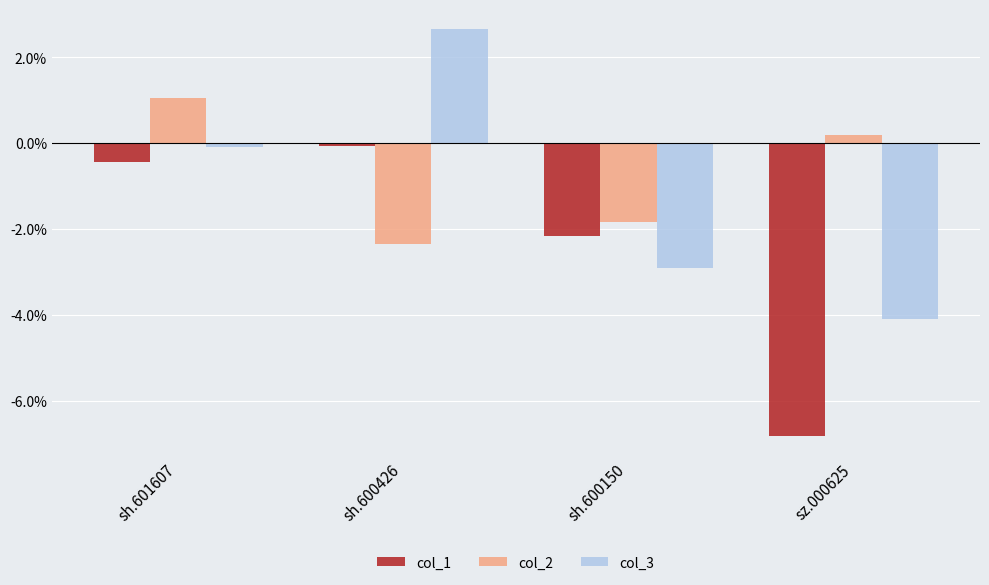

Rank the series at sz.000625 from highest to lowest value.

col_2, col_3, col_1